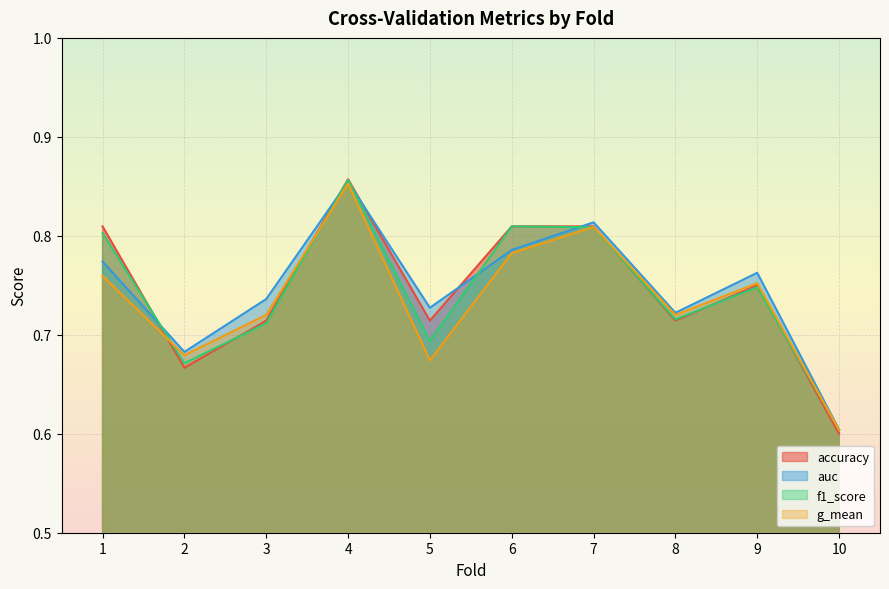

What is the value of the auc point at the 3rd from the left?

0.7